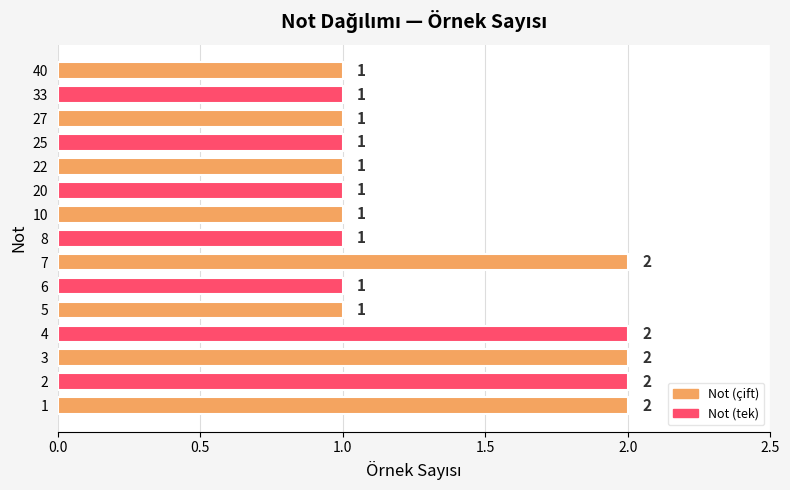

What is the approximate value at 10?

1